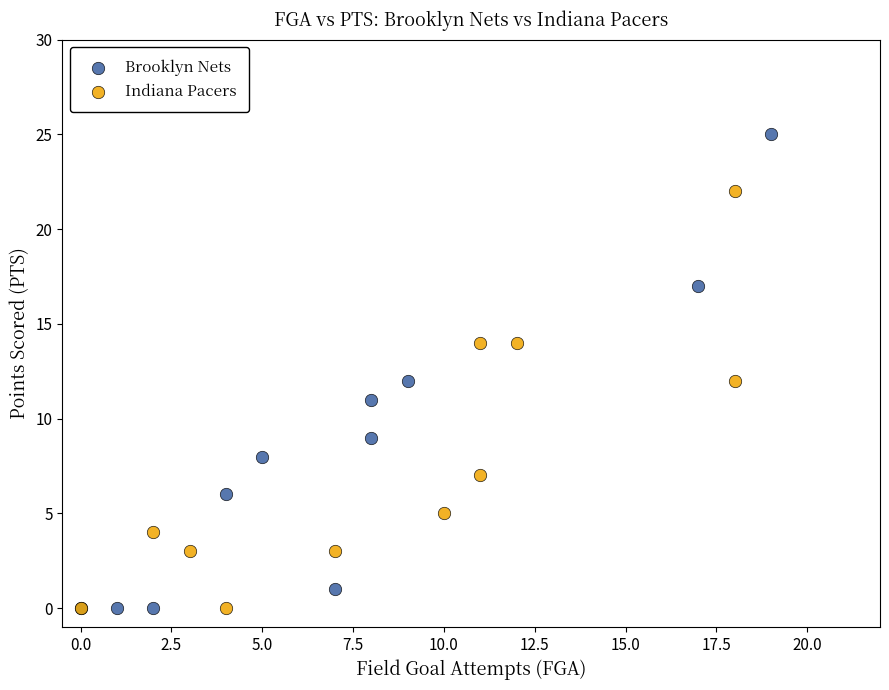

What are all the series names shown in the legend?

Brooklyn Nets, Indiana Pacers